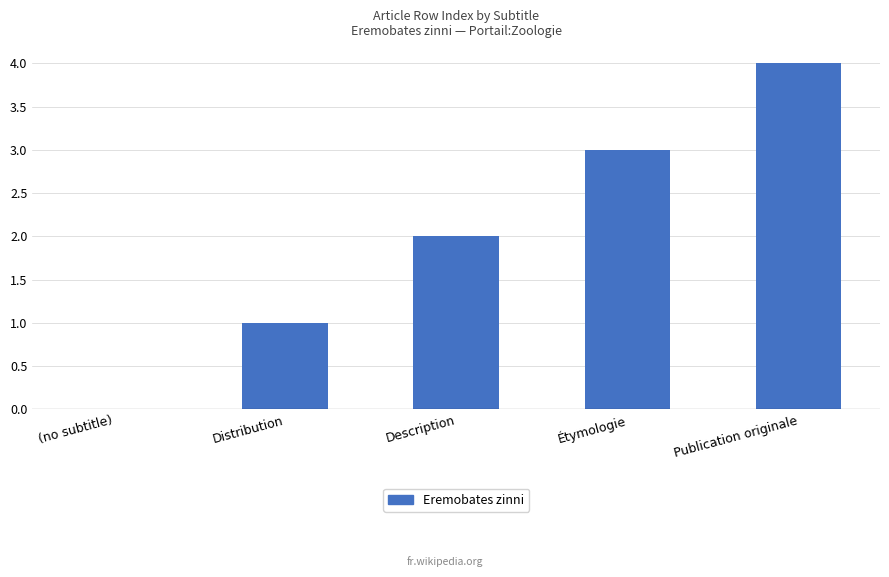

Between Description and Étymologie, which is larger?

Étymologie